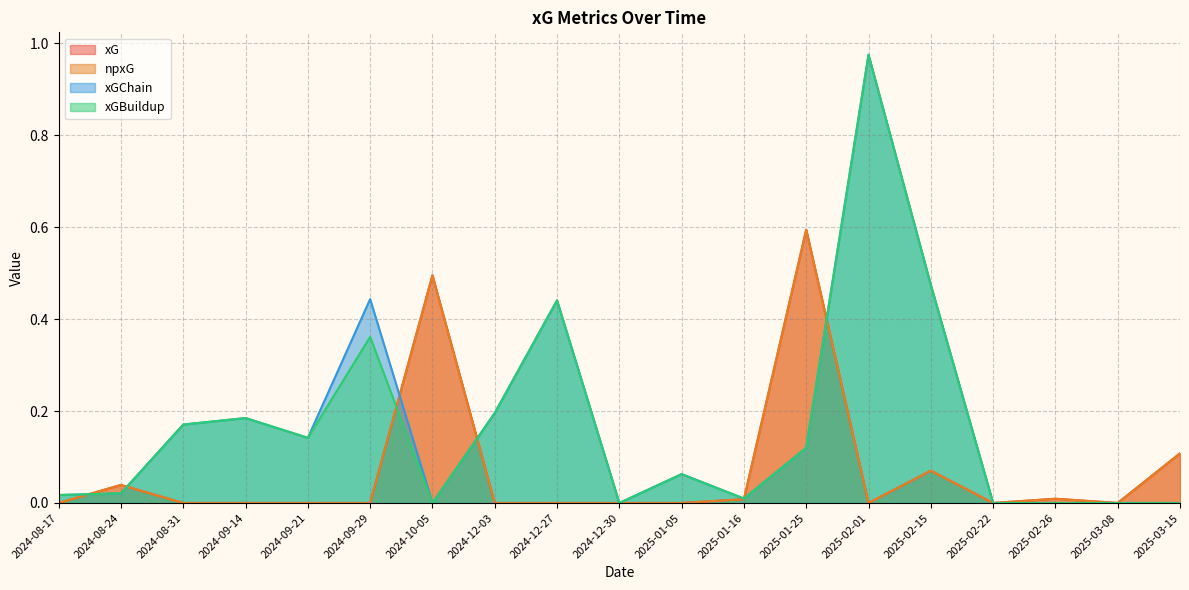

How many series are shown in this chart?

4